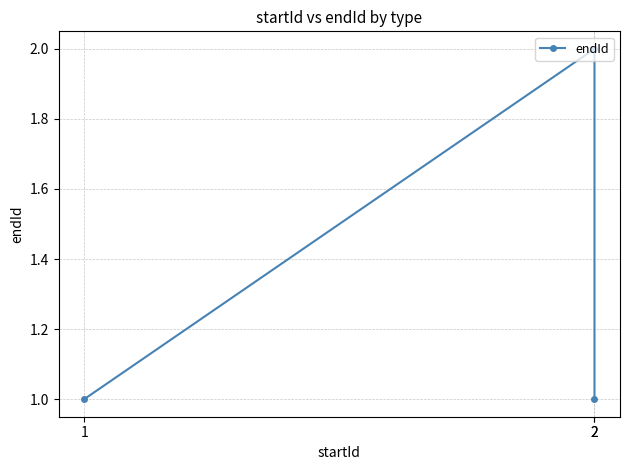

Which has a higher value, 1 or 2?

1